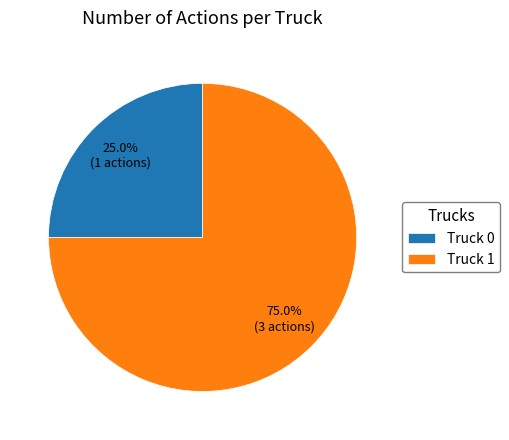

True or false: Truck 1 accounts for 75% of the total.

True